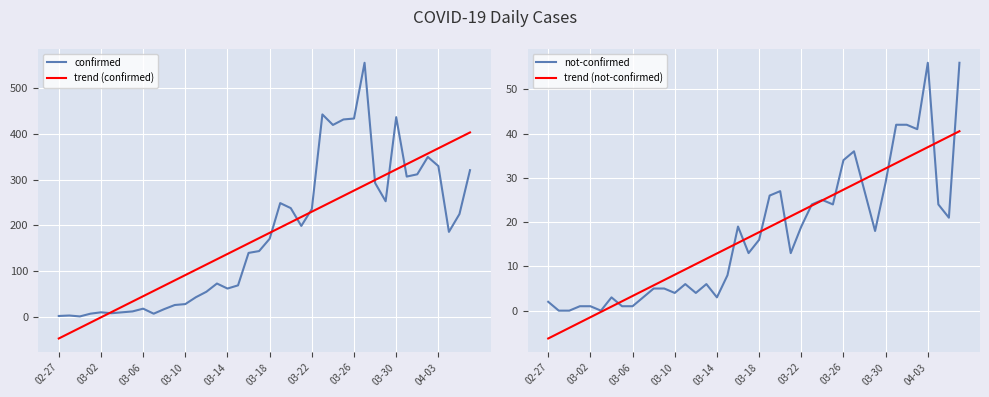

Which series changed the most between 20 and 38?

trend (confirmed)